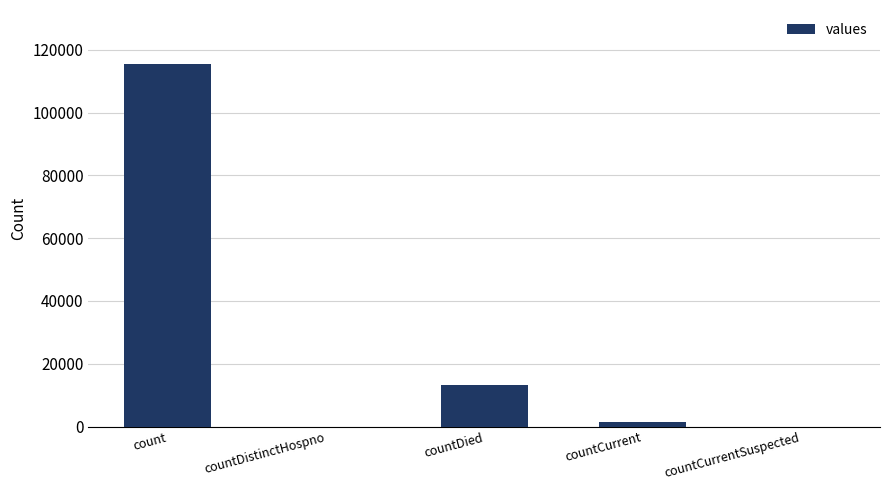

The chart shows a value of 0 at countCurrentSuspected. True or false?

True